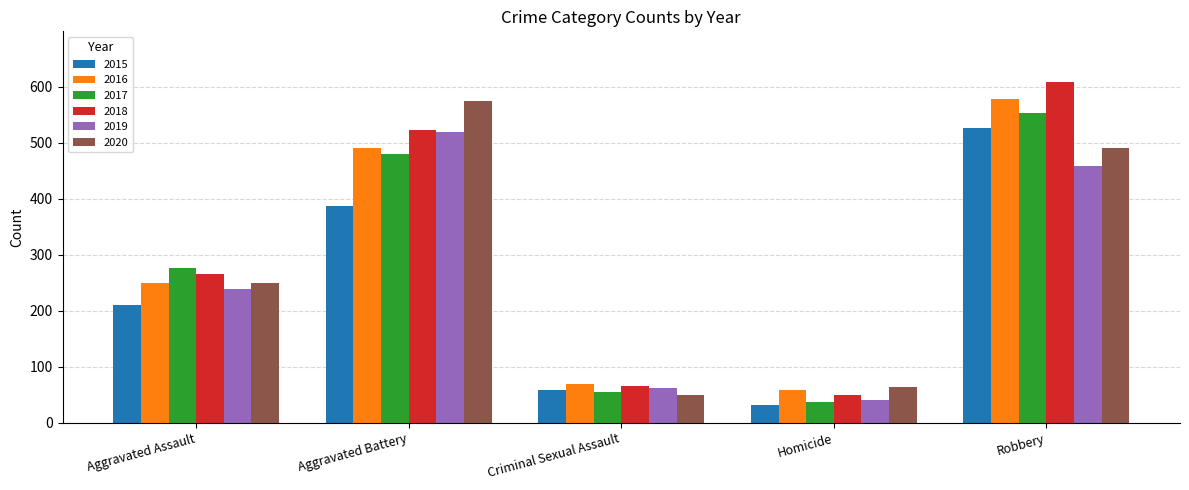

Where is 2016 nearest to the value 319?

Aggravated Assault